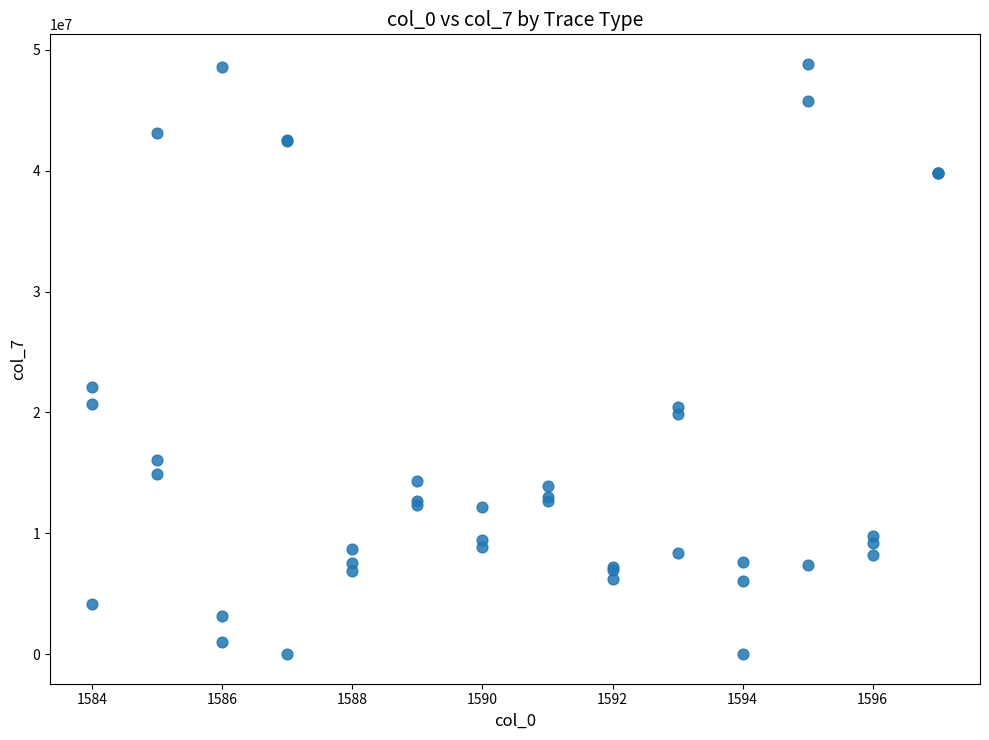

What Y value in the scatter plot is closest to 24418634?

22075108